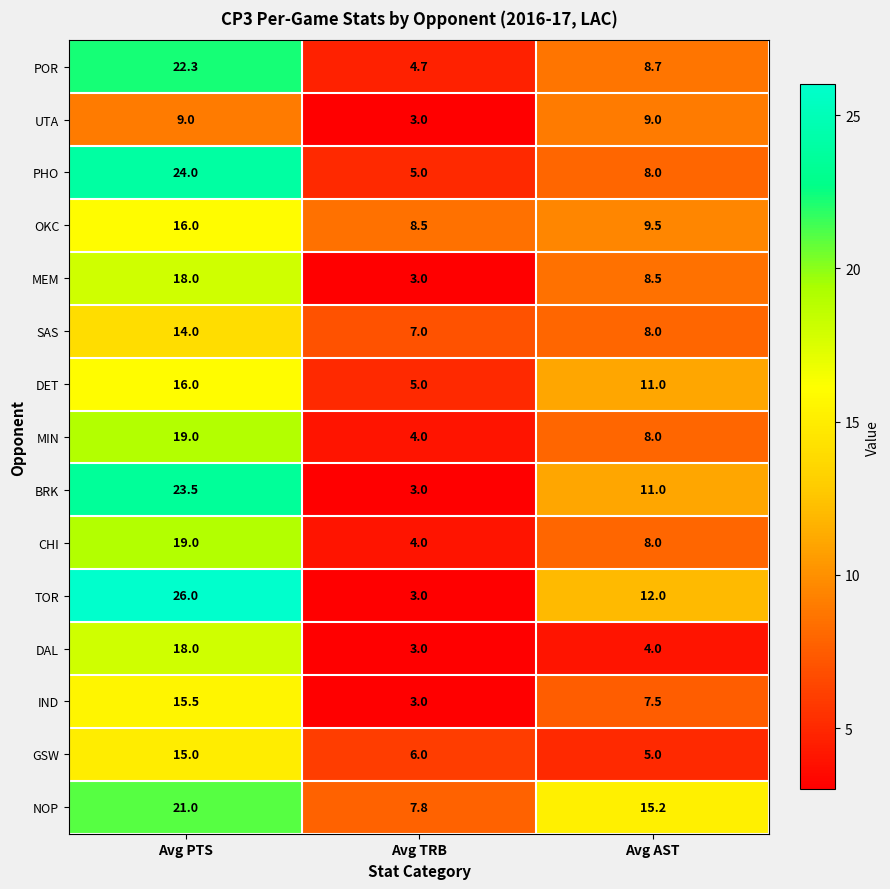

The value of MIN at Avg AST is 8.0. True or false?

True